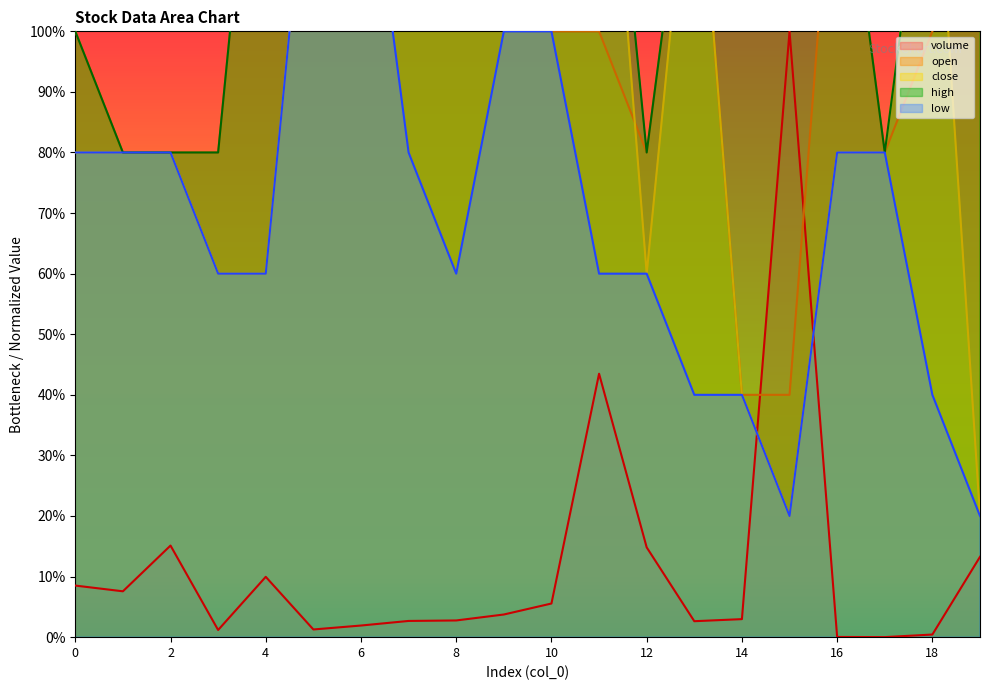

What is the sum of all volume values?

237.9